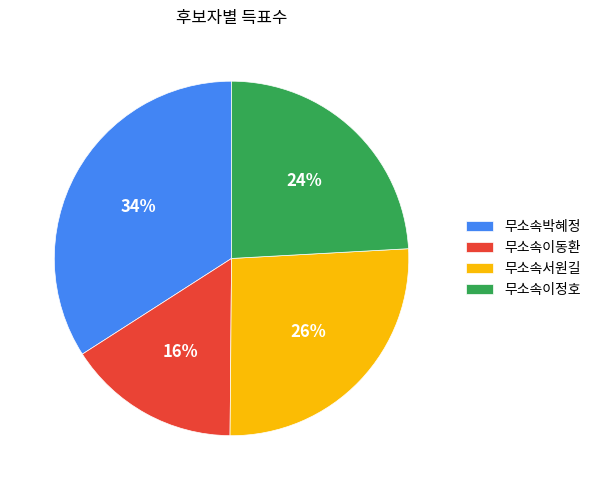

Is the sum of 무소속이정호 and 무소속박혜정 greater than half?

Yes